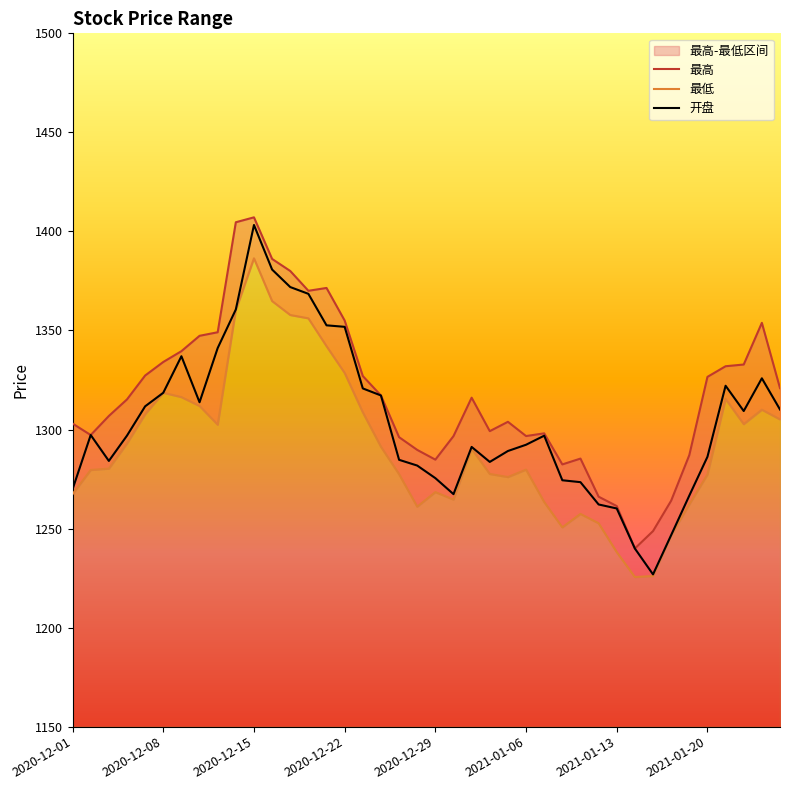

What is the approximate value of 开盘 at 2021-01-18?

1246.7